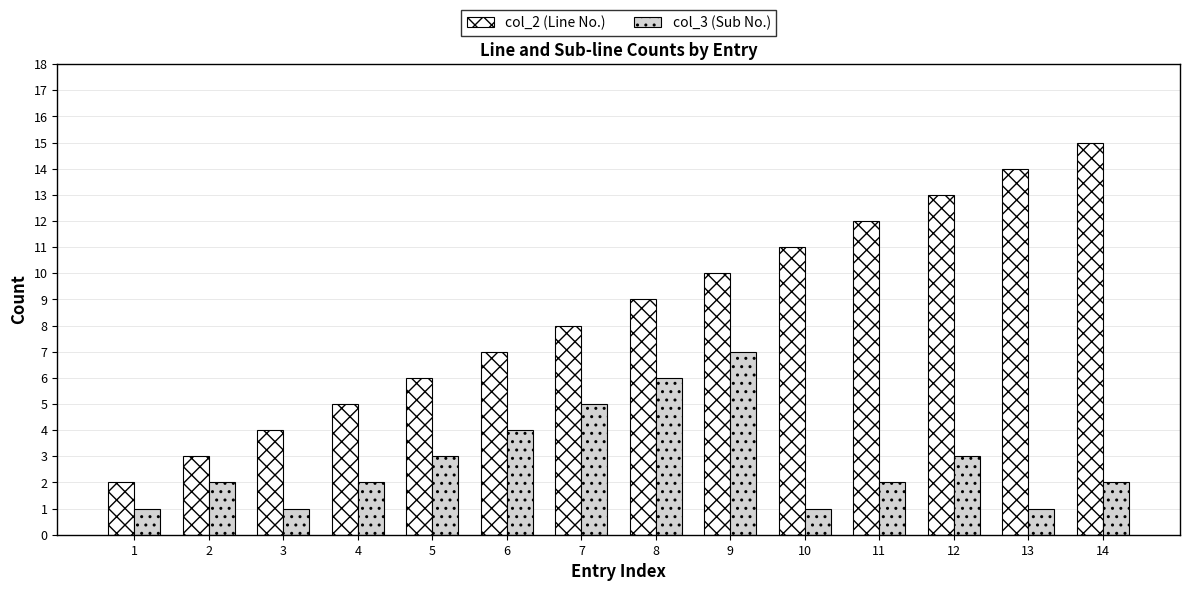

What are all the series names shown in the legend?

col_2 (Line No.), col_3 (Sub No.)